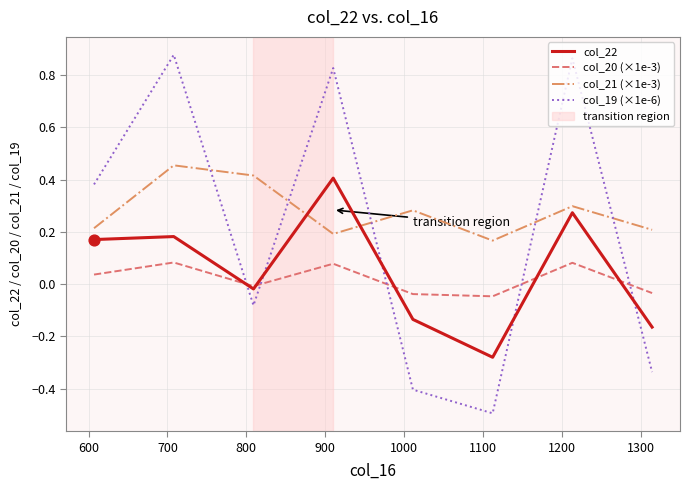

Which series has the largest total across all categories?

col_21 (×1e-3)